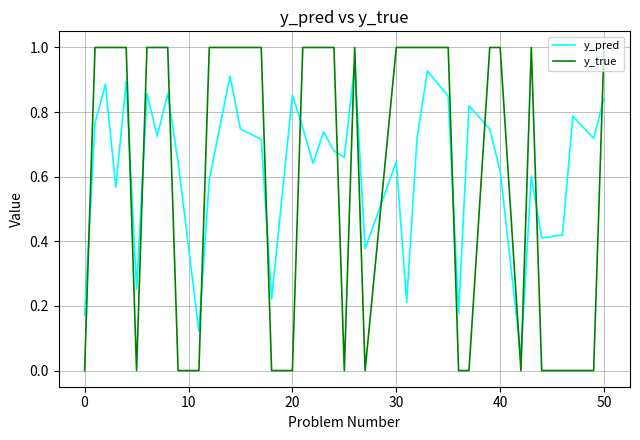

Rank the series by their maximum value, from highest to lowest.

y_true, y_pred